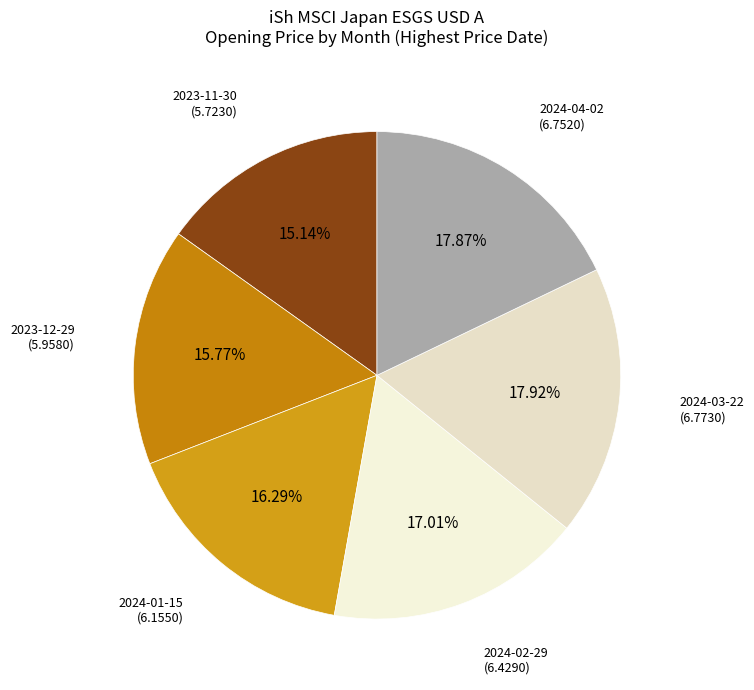

Do 2023-12-29 and 2023-11-30 together represent more than half of the pie?

No